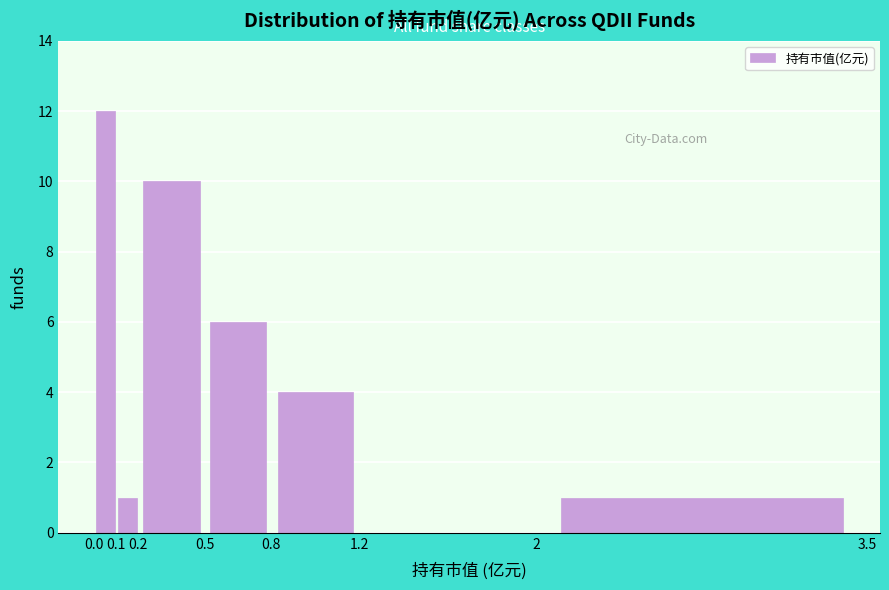

Reading left to right, list every bar in this chart as the range it spans on the x-axis followed by its height. The values are not printed on the chart, so give them approximately, as read against the axis.

0.0 to 0.1: 12
0.1 to 0.2: 1
0.2 to 0.5: 10
0.5 to 0.8: 6
0.8 to 1.2: 4
1.2 to 2: 0
2 to 3.5: 1